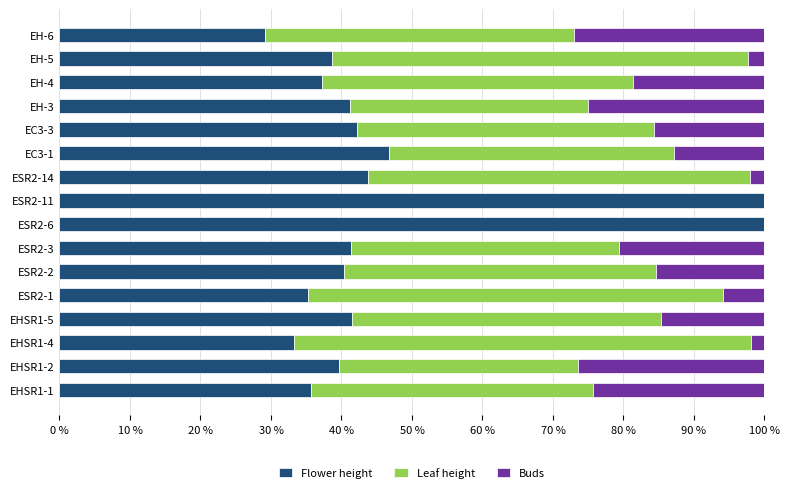

What is the maximum value for Flower height?

100.0